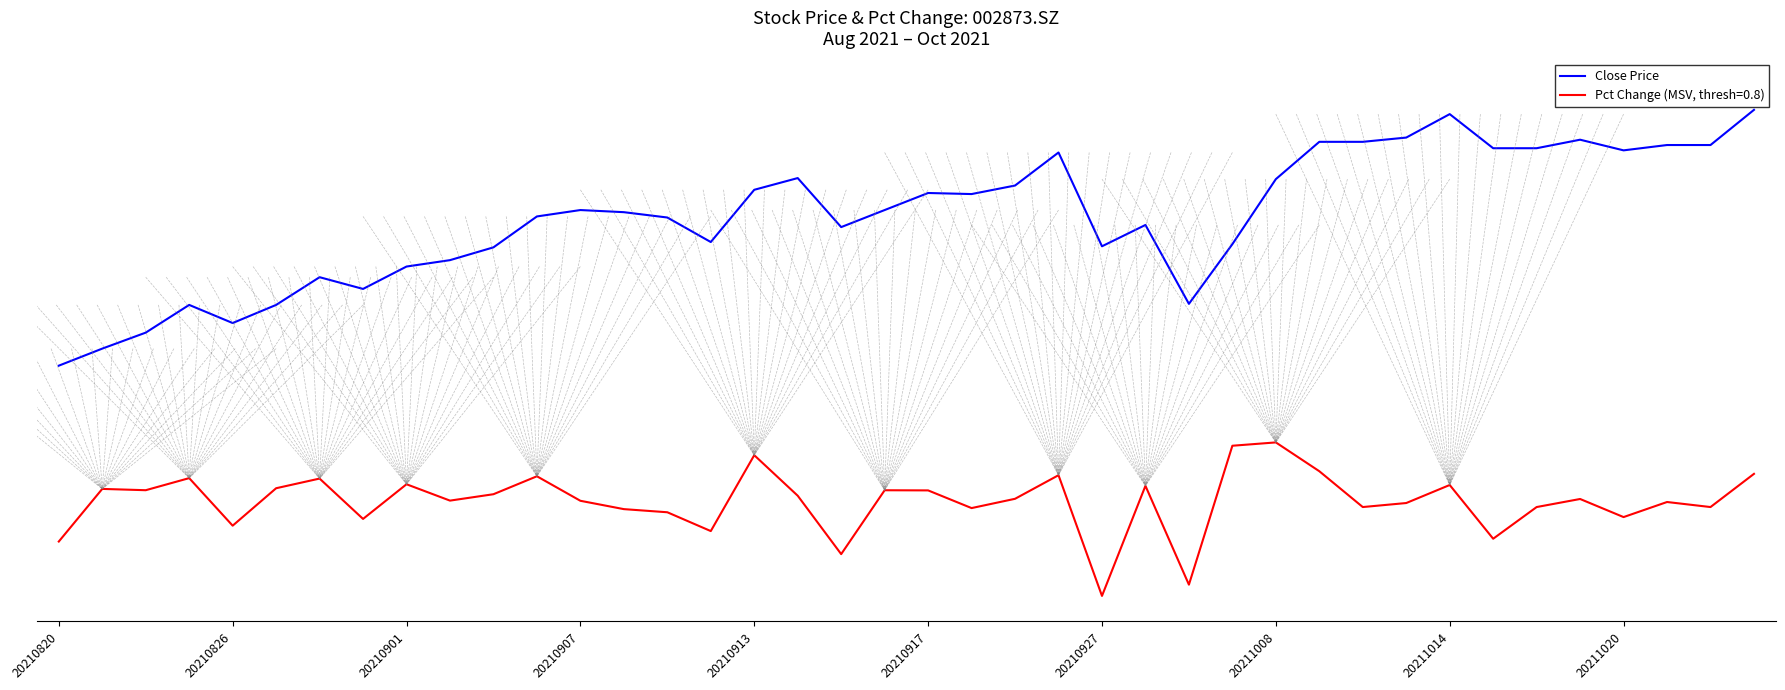

Does the chart have visible grid lines?

No